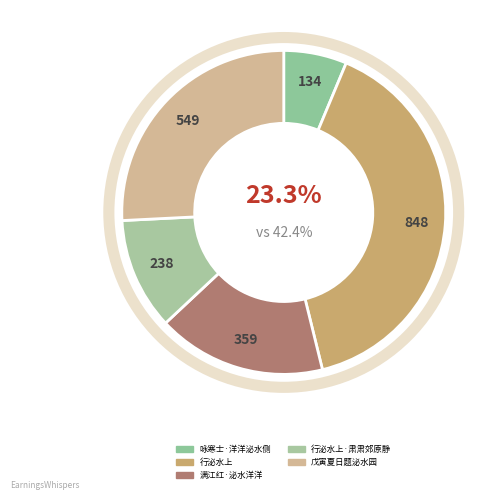

Rank the categories by value from highest to lowest.

行泌水上, 戊寅夏日题泌水园, 满江红·泌水洋洋, 行泌水上·肃肃郊原静, 咏寒士·洋洋泌水侧